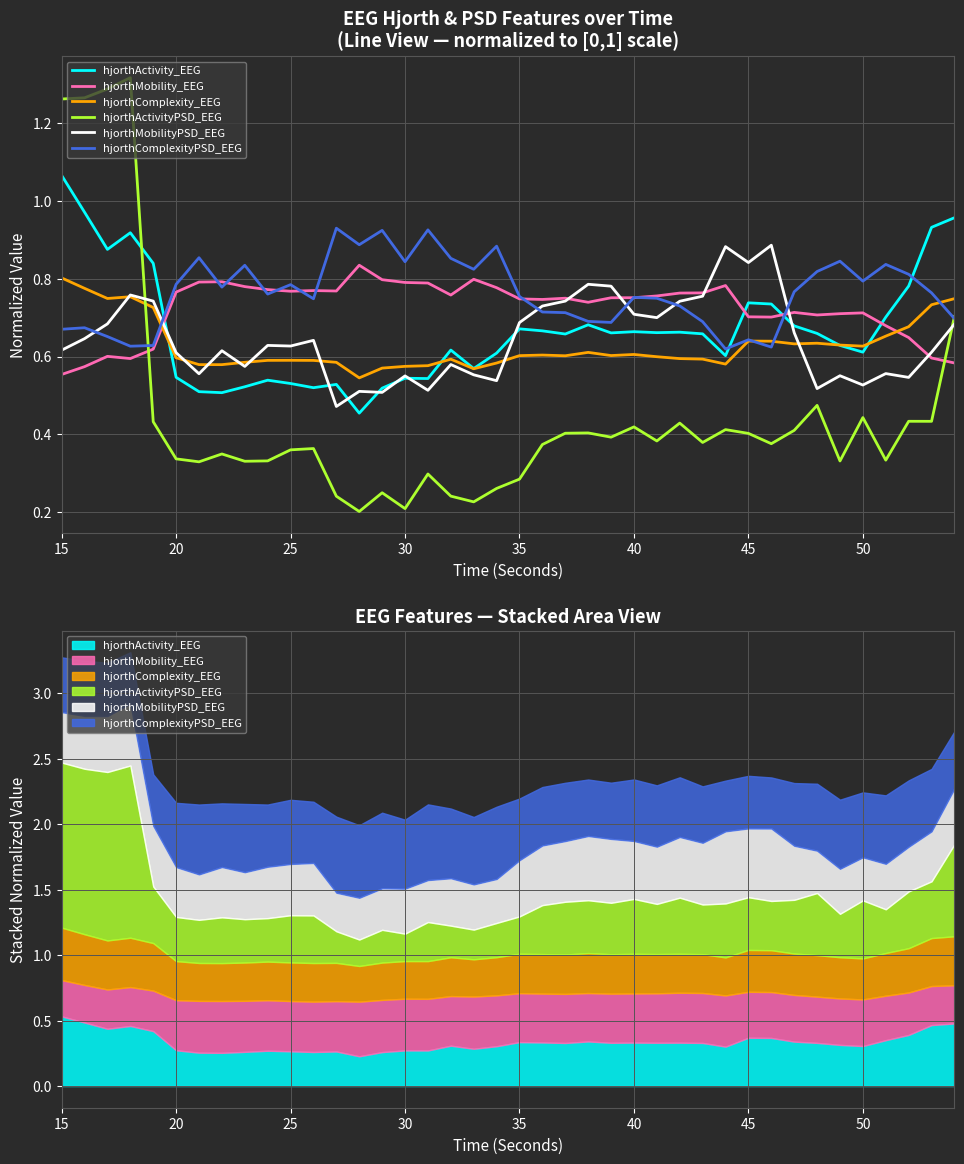

What is the value of the hjorthComplexityPSD_EEG point at the 33rd from the left?

0.8